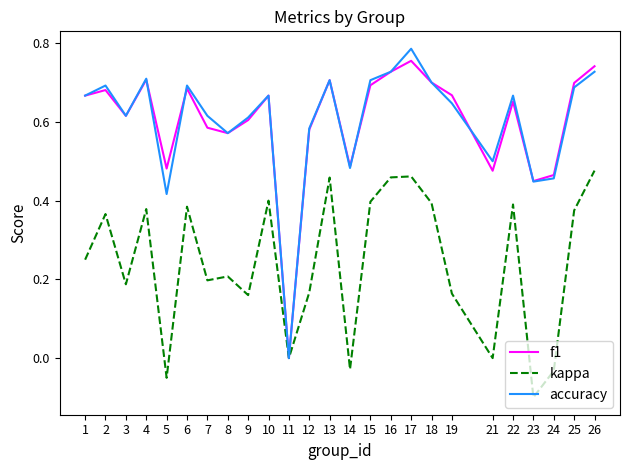

What are all the series names shown in the legend?

f1, kappa, accuracy